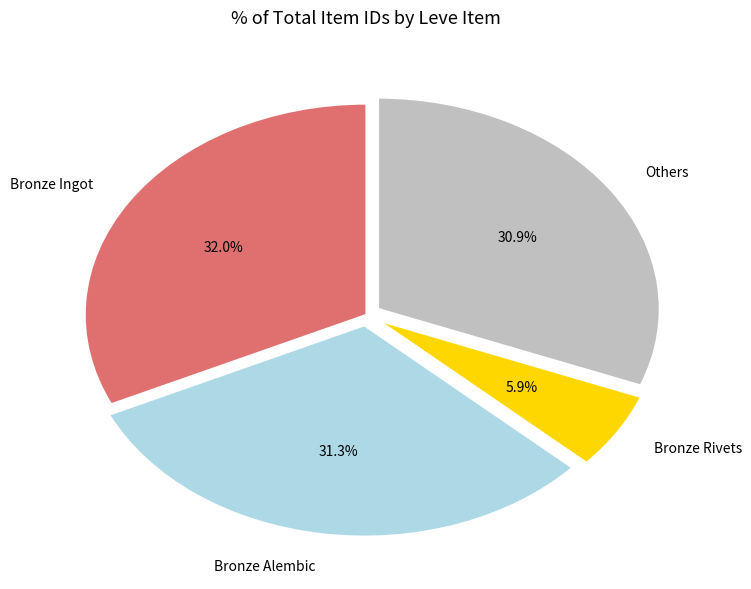

Which slice is the largest?

Bronze Ingot